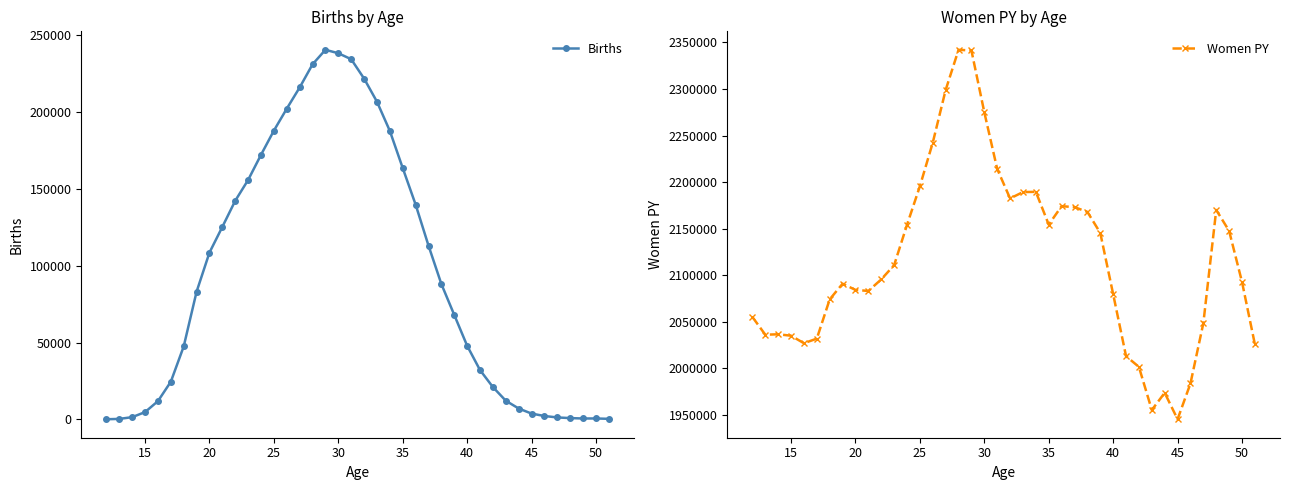

True or false: Women PY has more than 2 interior local peaks.

True